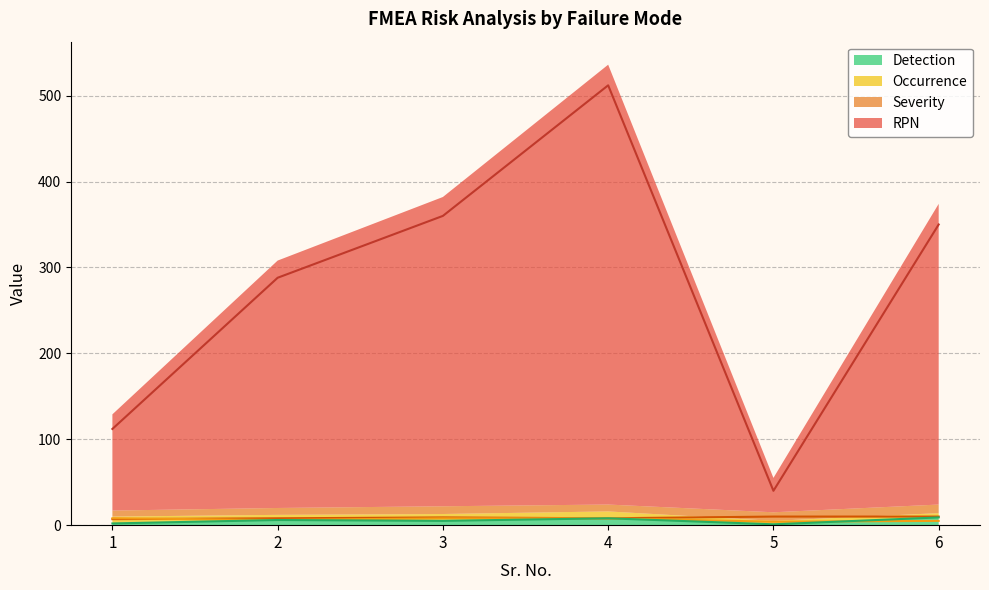

How many data points does each series have?

6